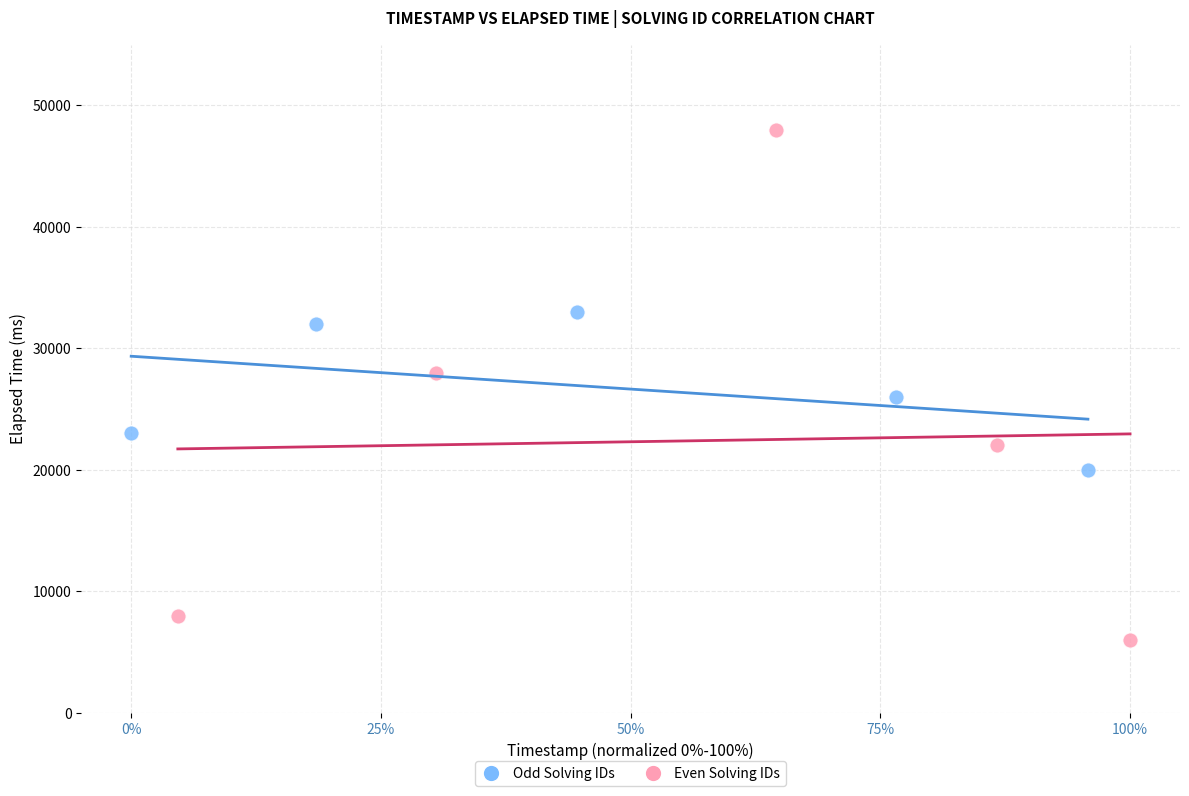

Which series contains the lowest Y value?

Even Solving IDs